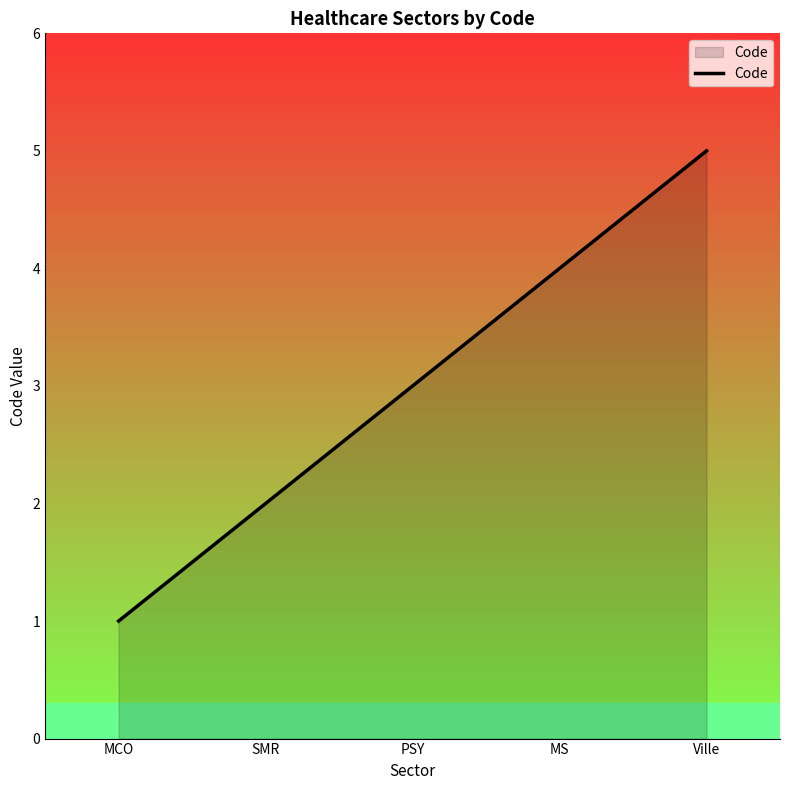

At which label is the value closest to 3?

PSY